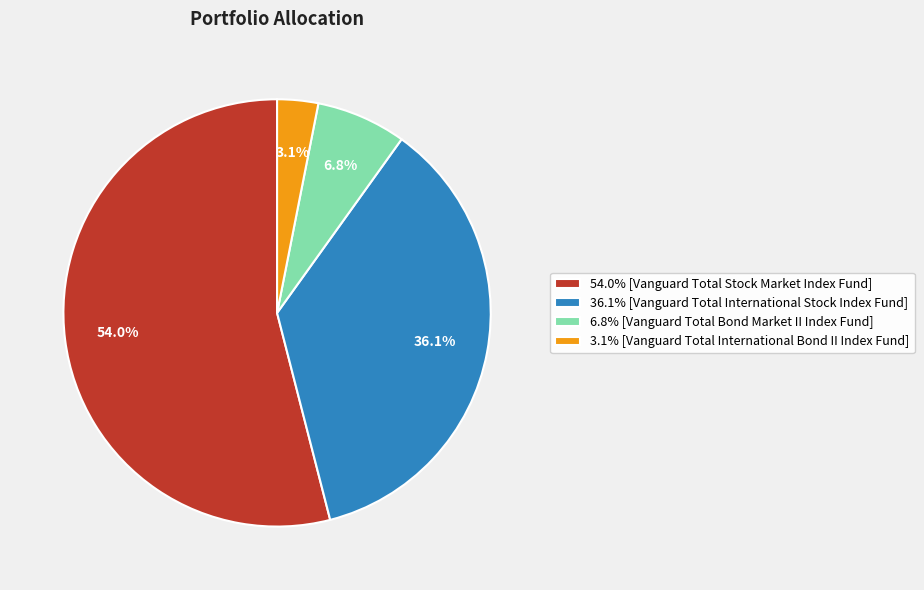

Combined, what portion of the pie is 6.8% [Vanguard Total Bond Market II Index Fund] and 36.1% [Vanguard Total International Stock Index Fund]?

42.9%